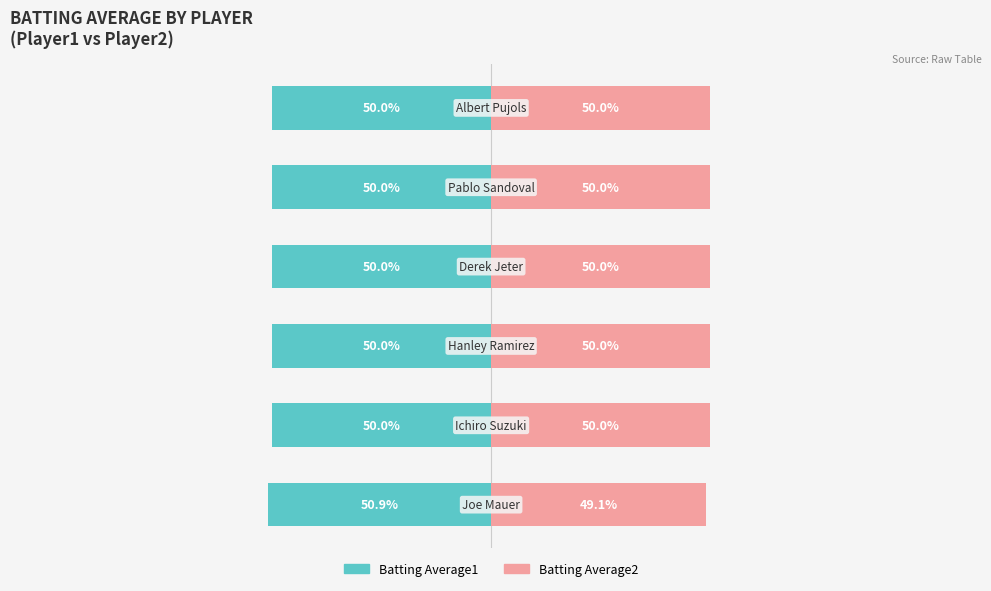

What is the average value of the Batting Average1 series?

-50.2